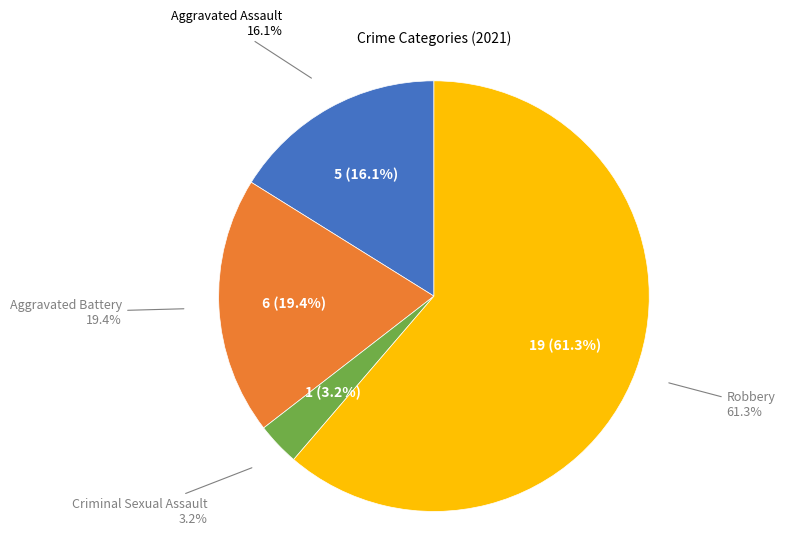

To the nearest percent, what portion does Robbery represent?

61%